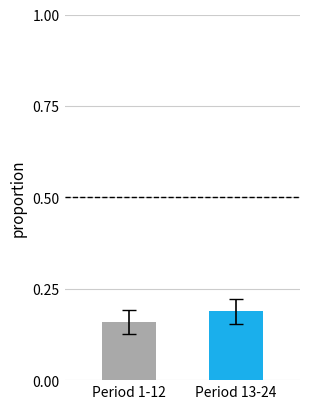

The chart shows a value of 0.3 at Period 13-24. True or false?

False